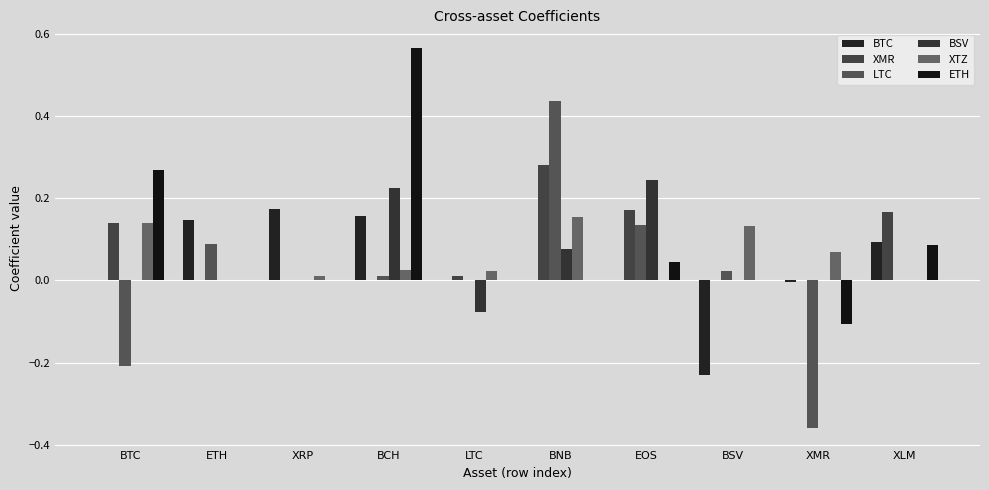

Rank the series at EOS from lowest to highest value.

BTC, XTZ, ETH, LTC, XMR, BSV